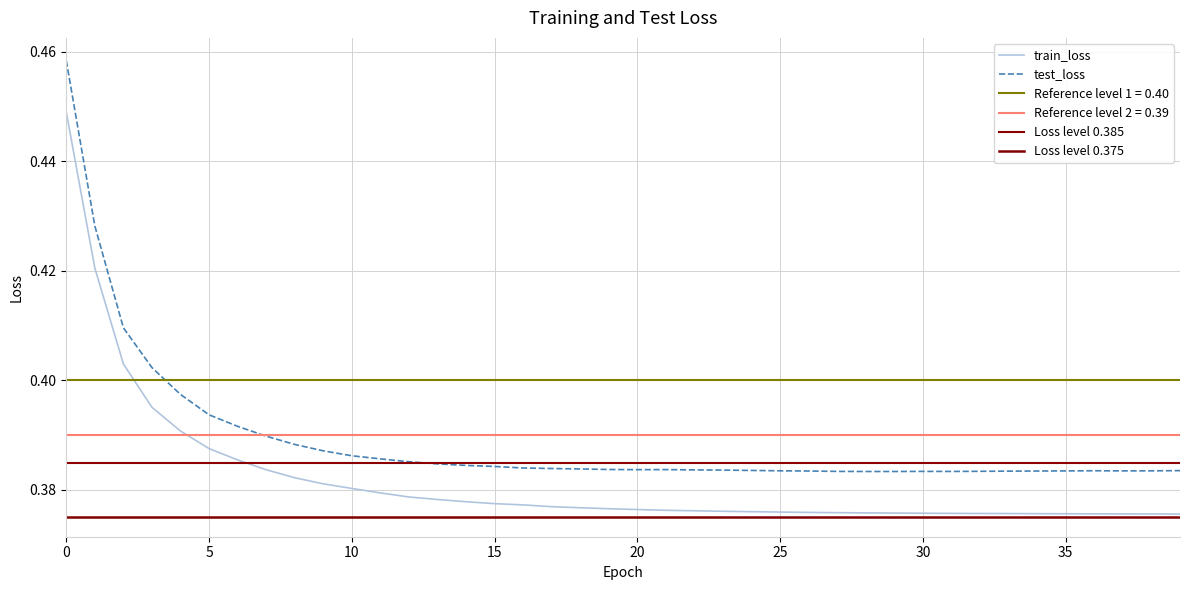

What is the lowest value of the train_loss series?

0.4